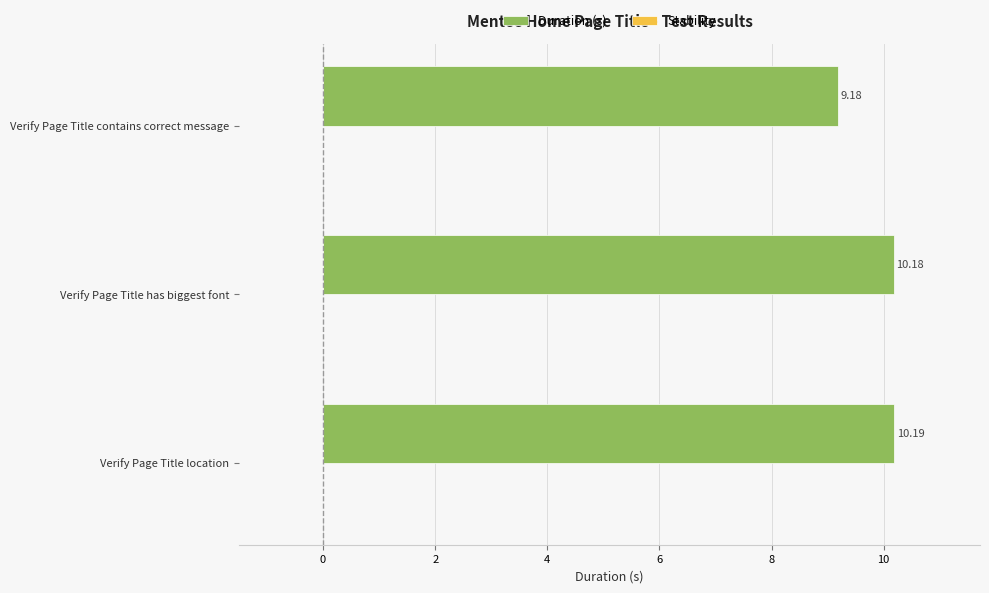

Does the chart contain stacked bars?

No